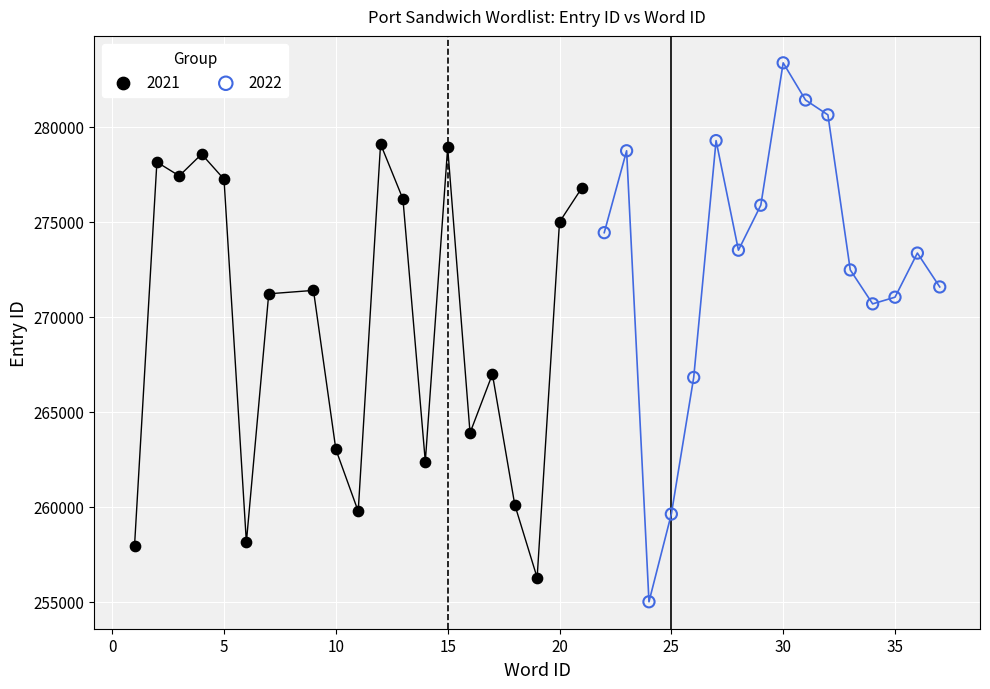

Which series reaches the maximum Y coordinate?

2022